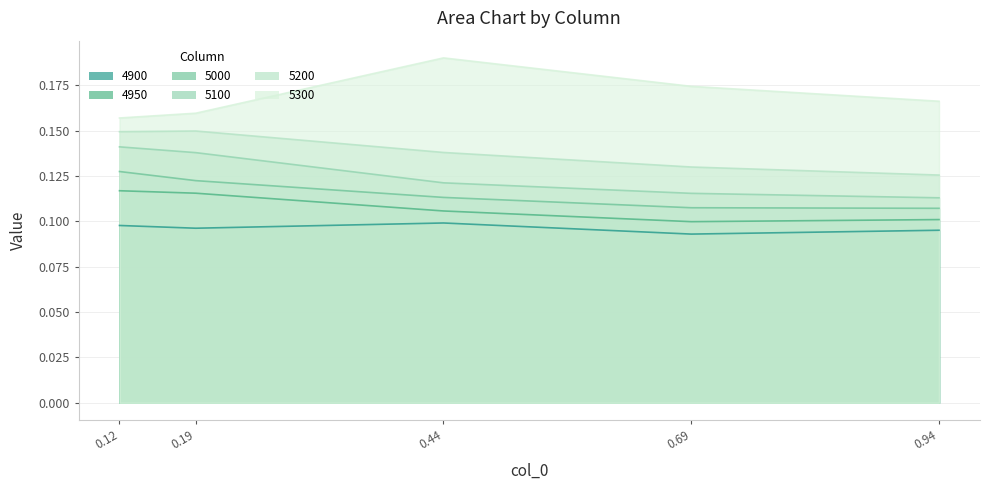

What is the smallest value displayed?

0.1